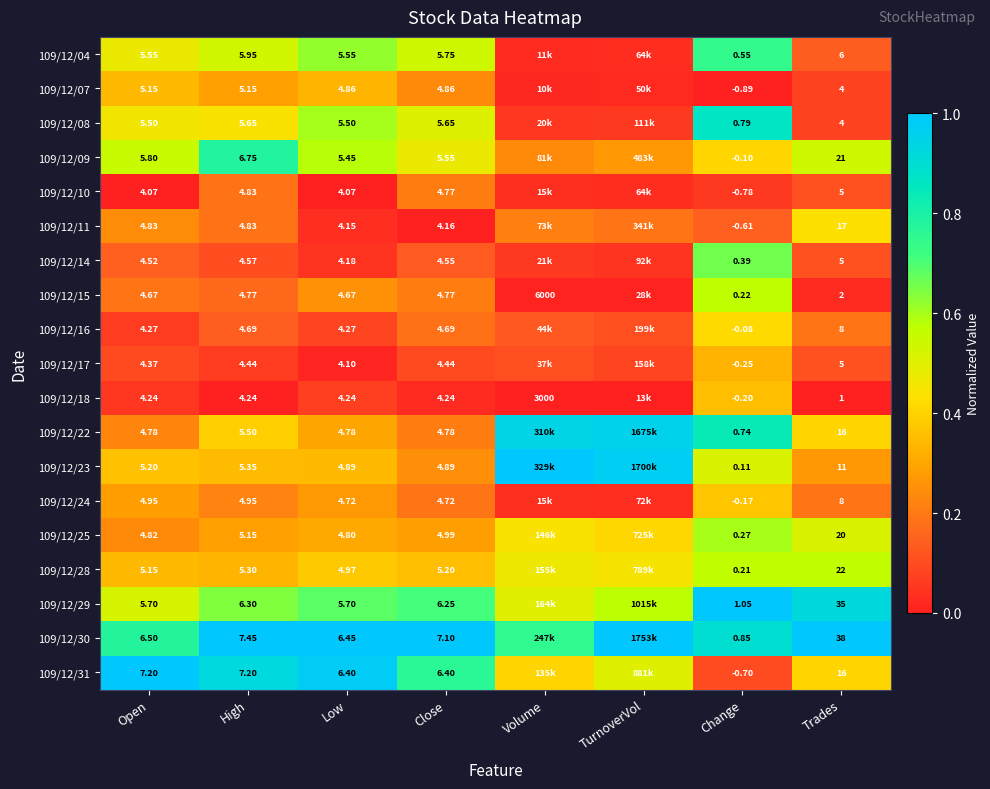

Is the value of 109/12/25 at Open greater than the value of 109/12/14 at High?

Yes